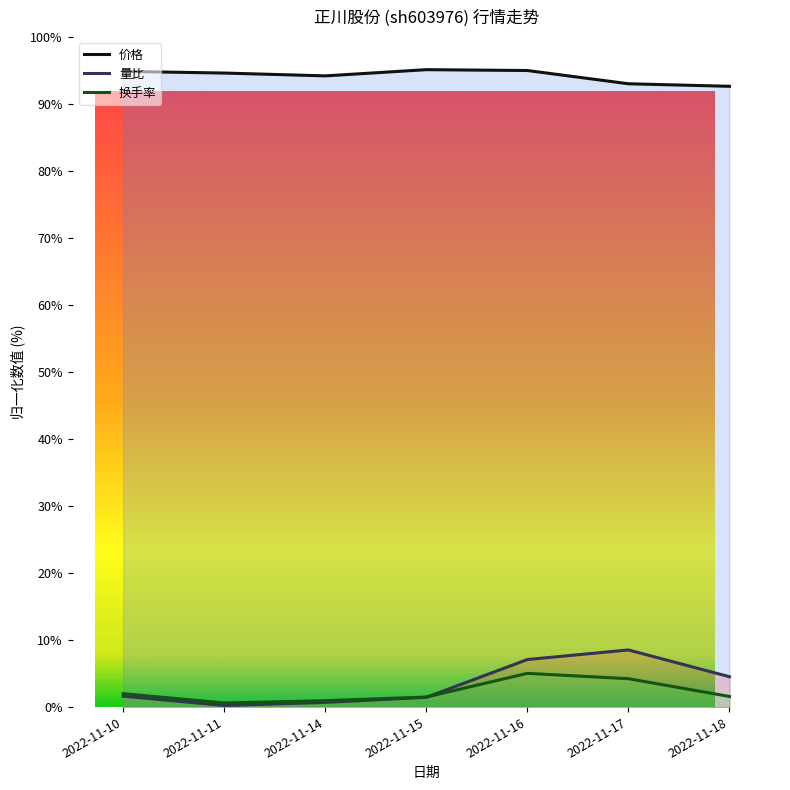

Where is the first local maximum for 价格?

2022-11-15